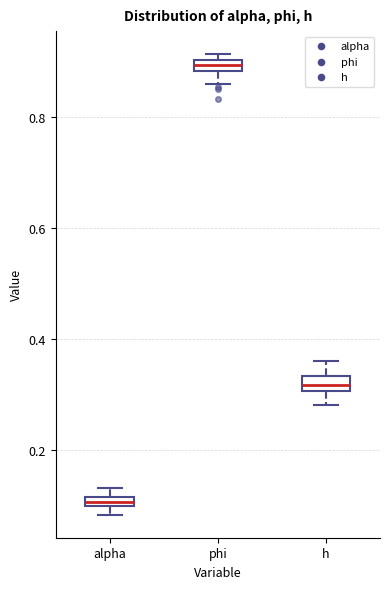

Where does the median line of the box for h sit on the y-axis? The values are not printed on the chart, so give them approximately, as read against the axis.

0.32